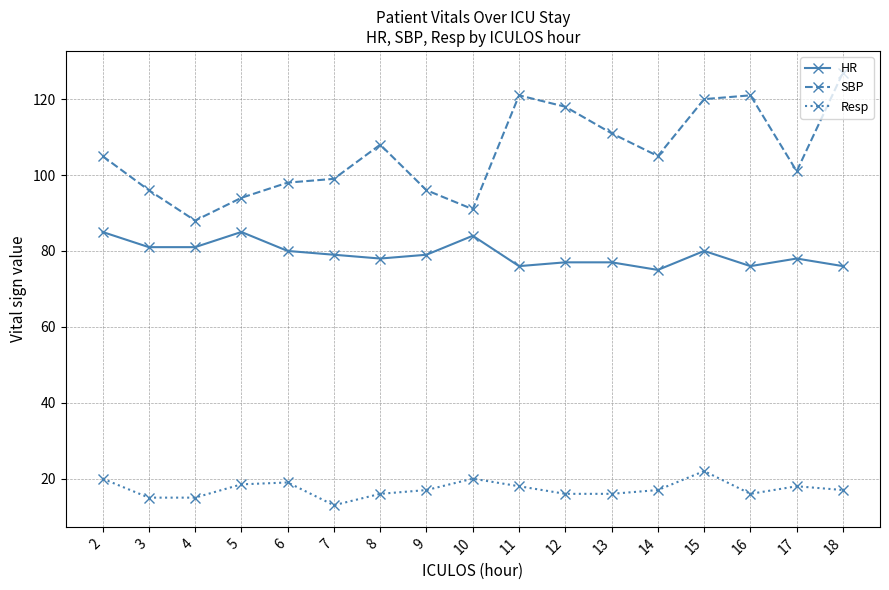

At which category does HR reach its first local peak?

5